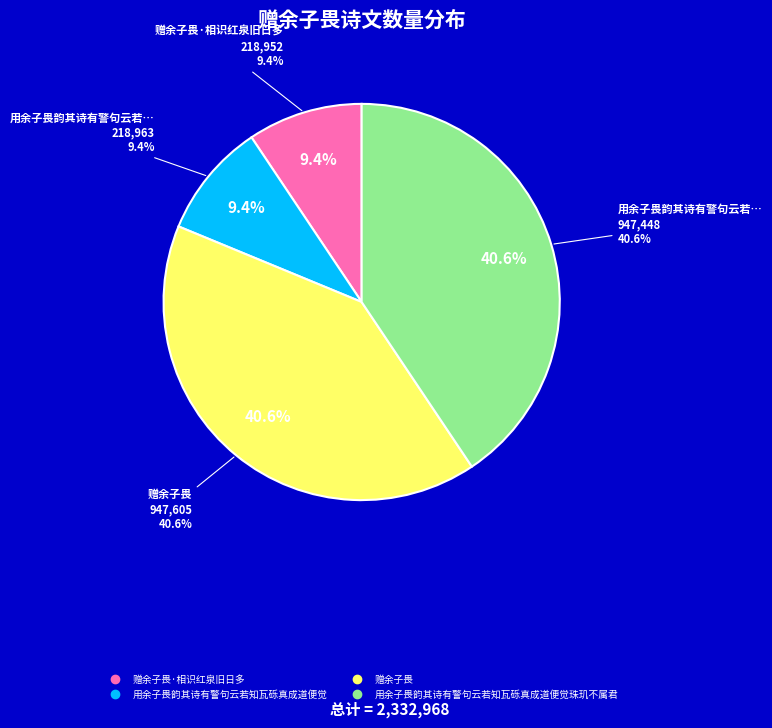

Count the number of slices in the pie.

4